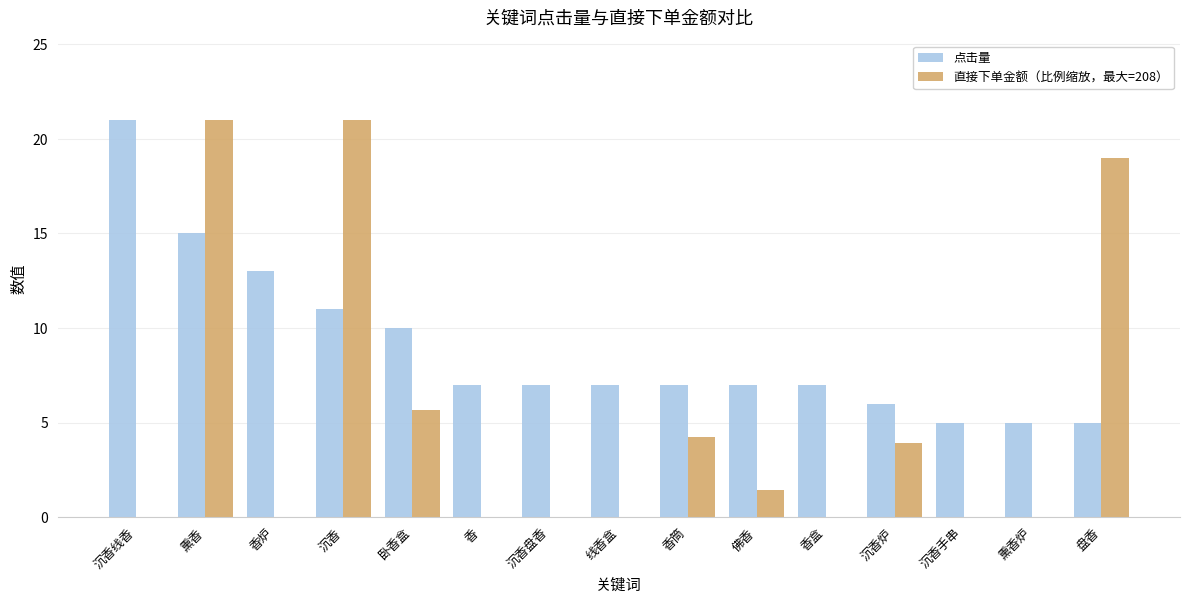

What is the sum of all 点击量 values?

133.0